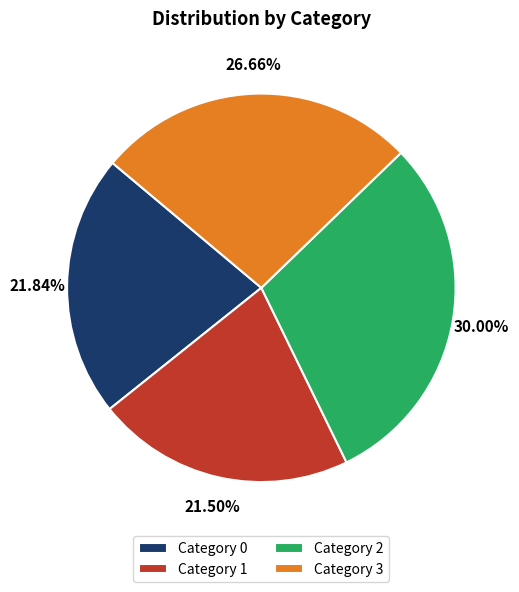

Is there a majority slice in this chart?

No